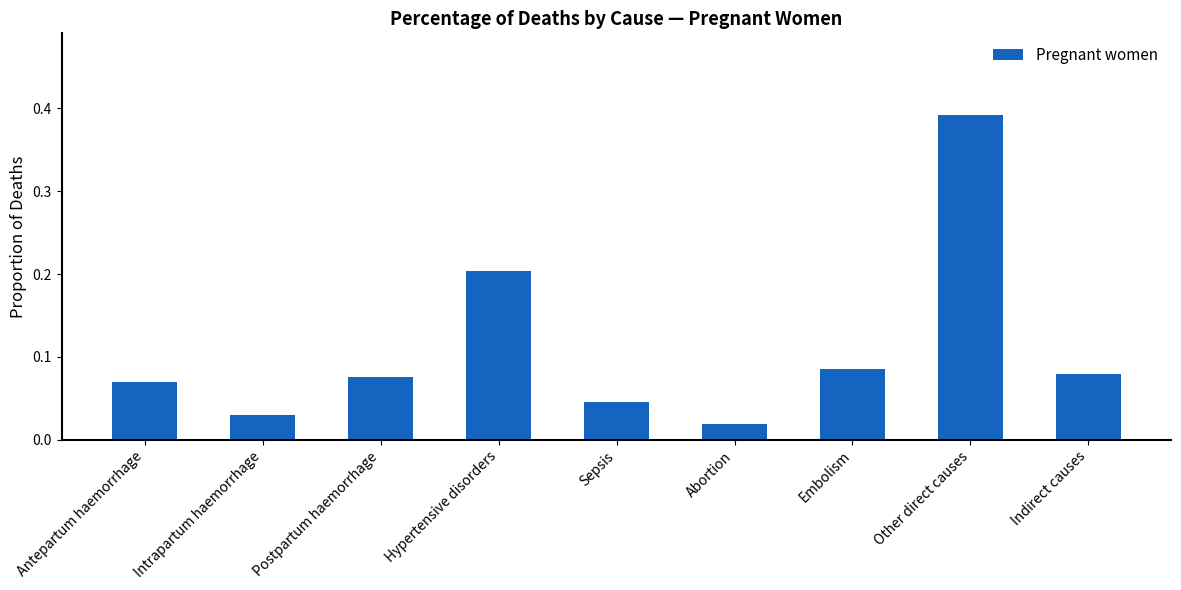

What is the difference between the second highest and second lowest values?

0.2